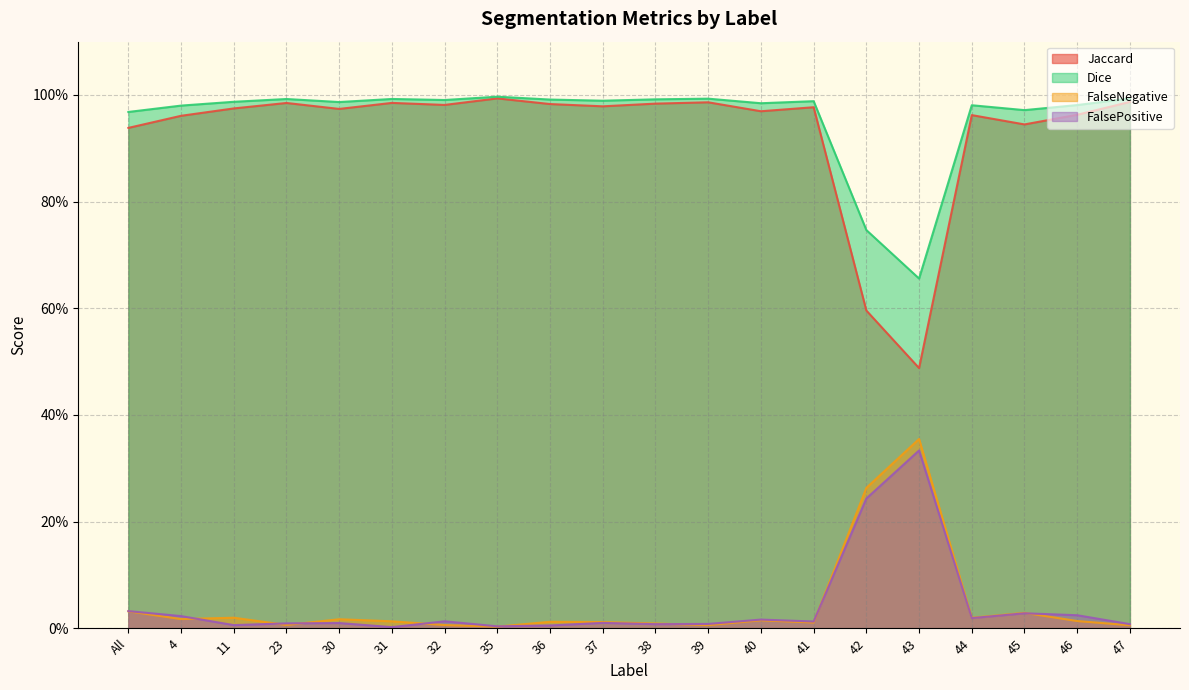

Is the value of FalseNegative at All greater than the value of FalsePositive at 44?

Yes